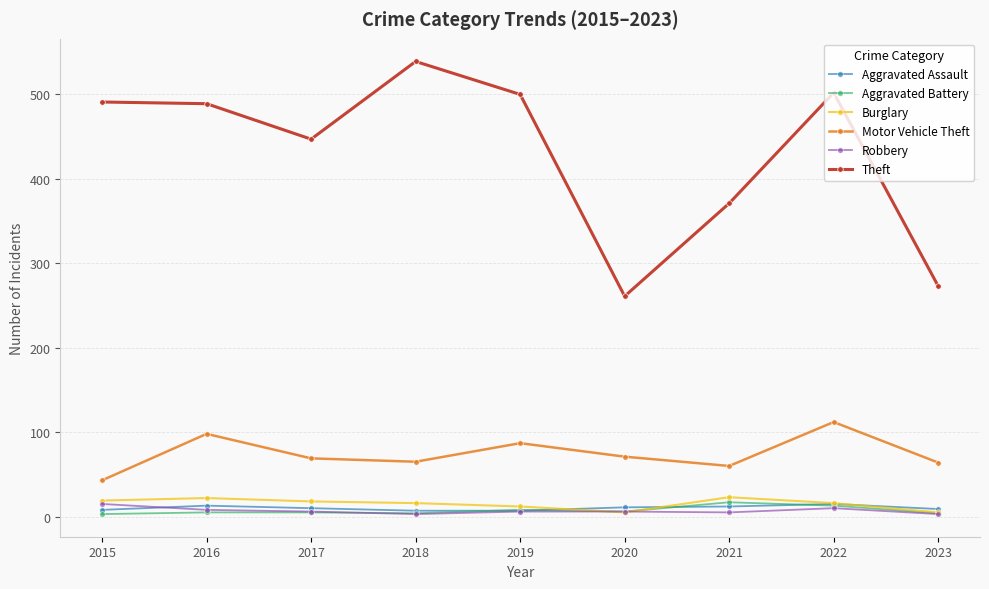

What is the value of the Motor Vehicle Theft point at the 2nd from the left?

98